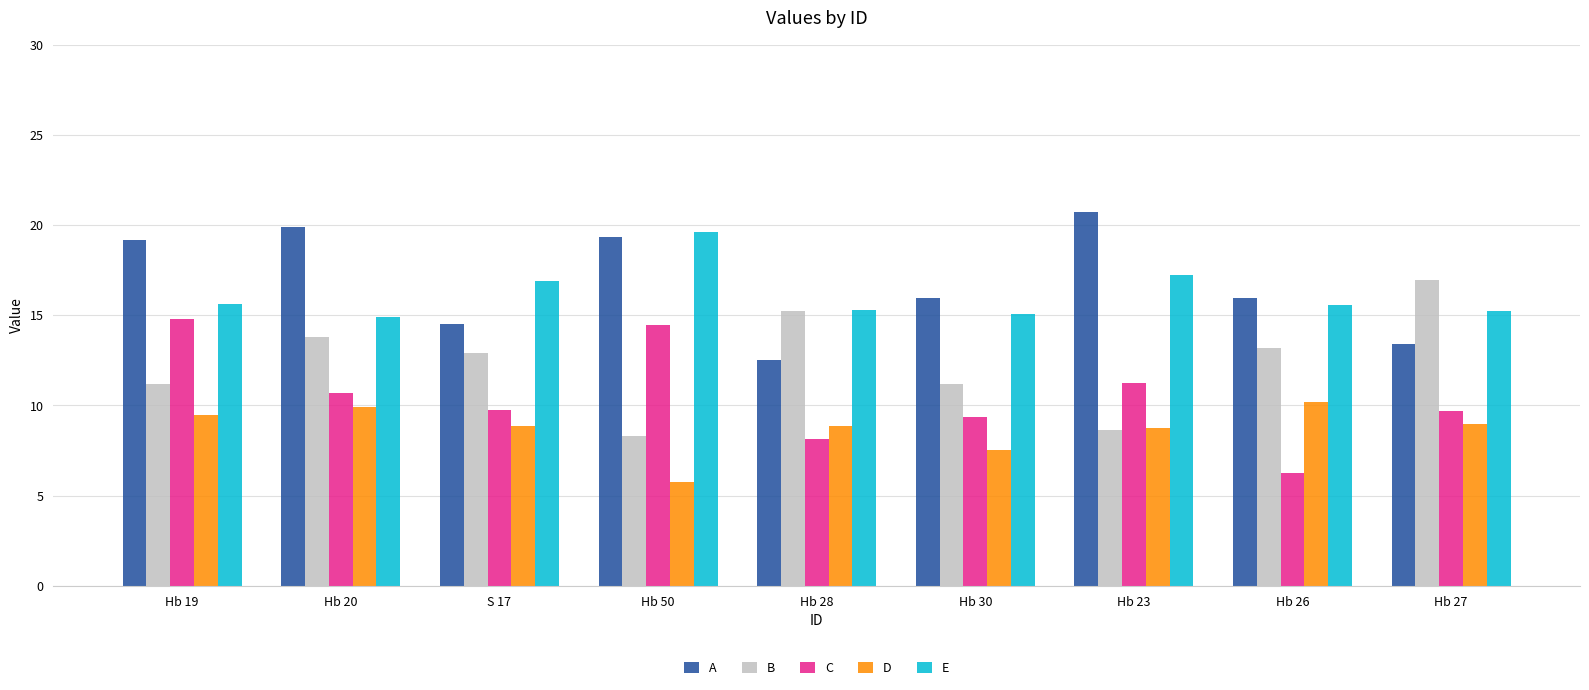

What is the label of the 6th bar from the right?

Hb 50